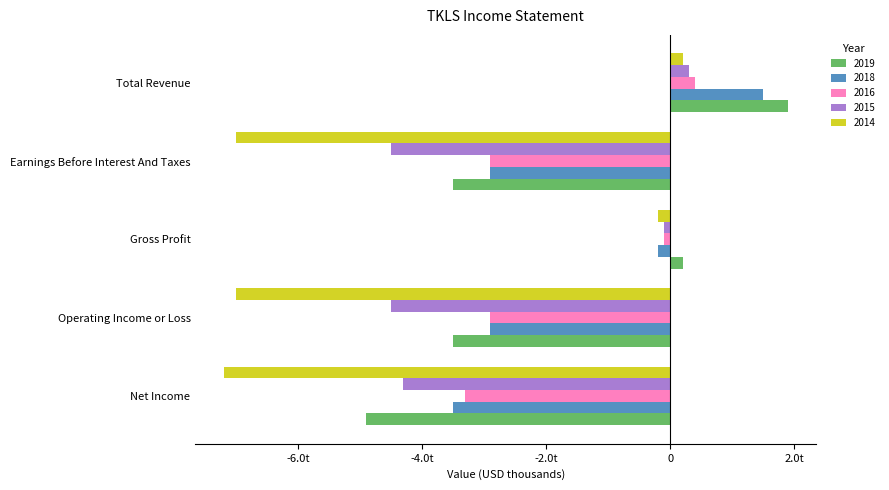

Which has a higher value, Operating Income or Loss or Net Income?

Operating Income or Loss